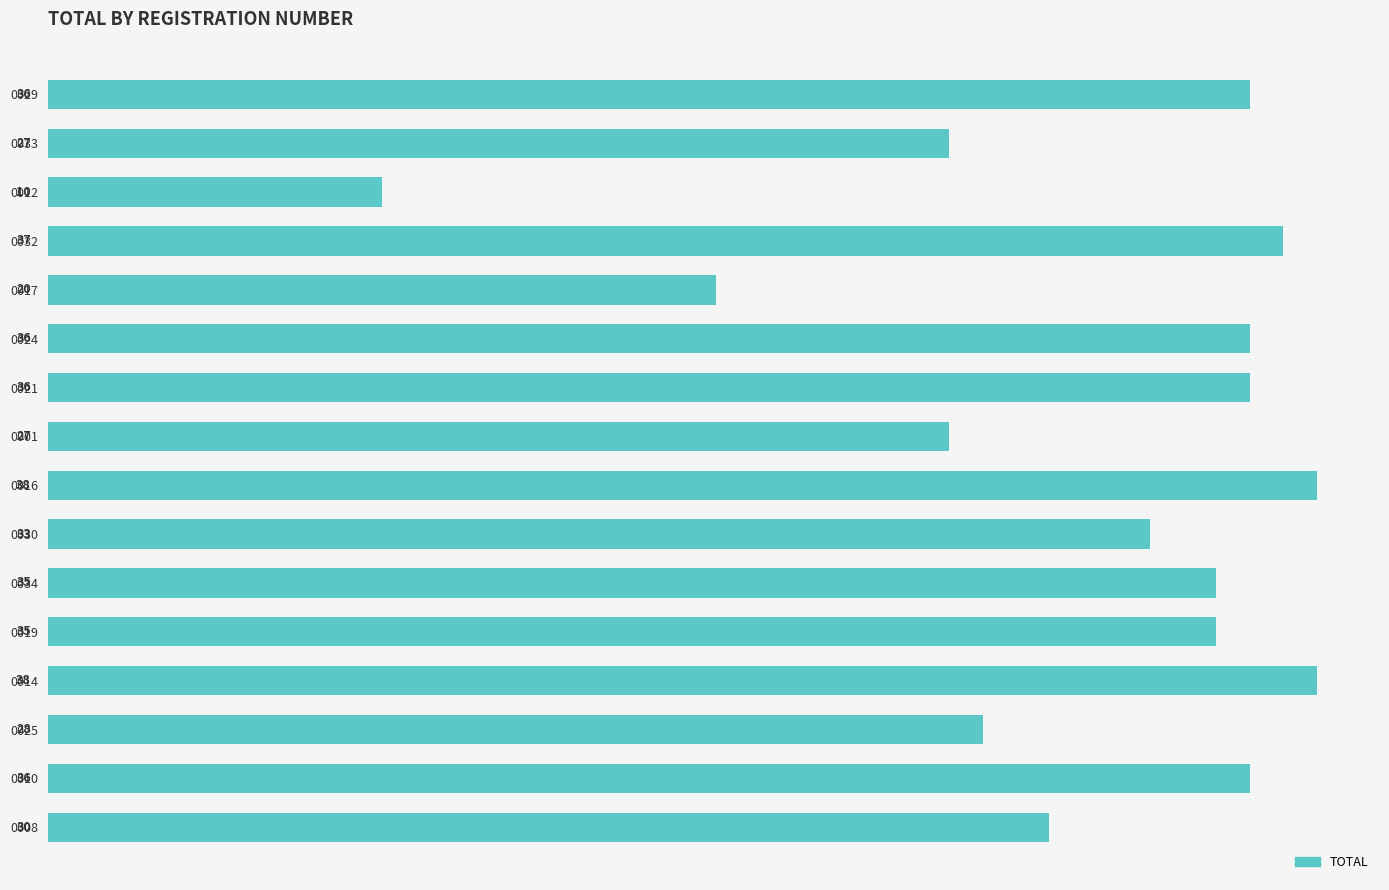

True or false: the data shows 38 at 0016.

True